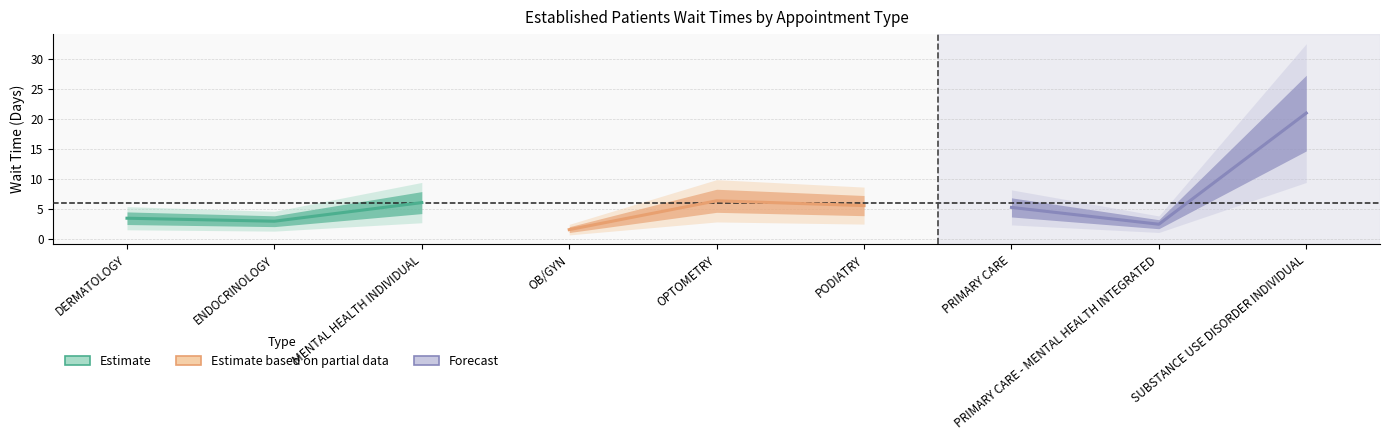

What is the label of the 3rd point from the left?

MENTAL HEALTH INDIVIDUAL